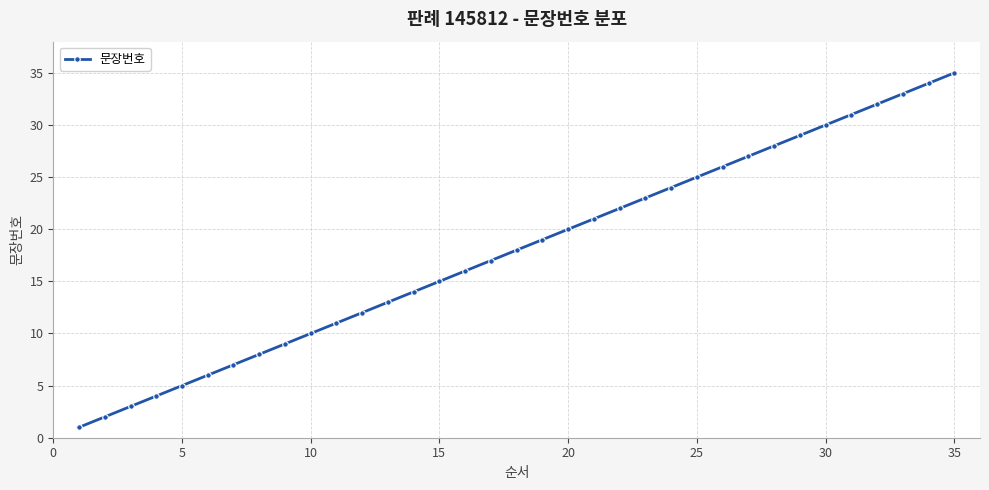

What is the difference between the maximum and minimum values?

34